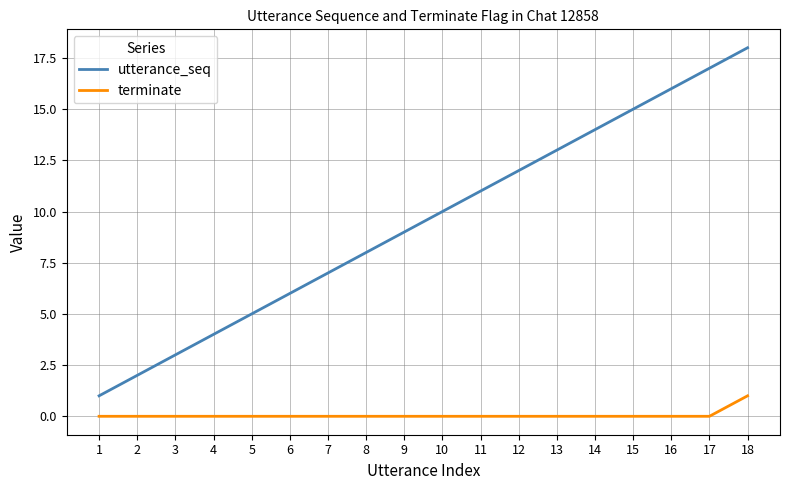

True or false: utterance_seq and terminate intersect in this chart.

False